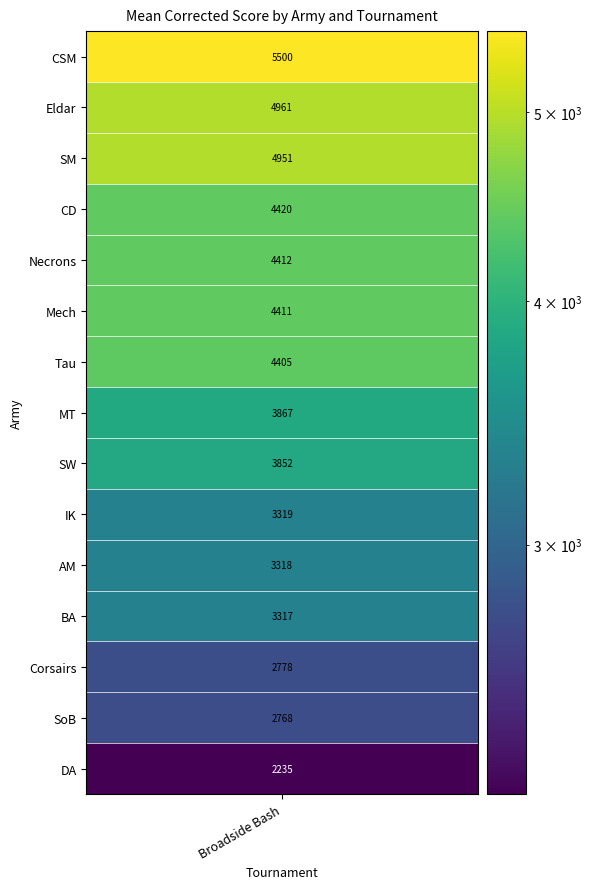

Is it true that the value at CD is 4420.3?

True